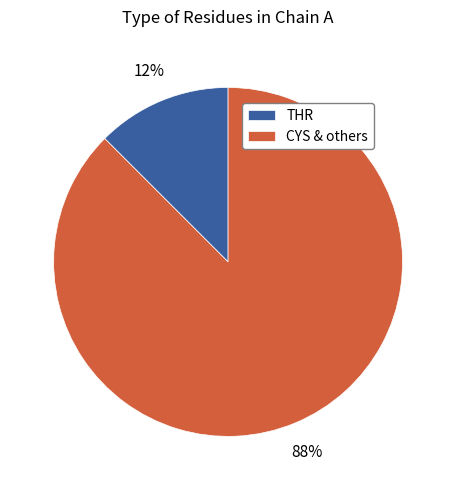

True or false: CYS & others accounts for 78% of the total.

False